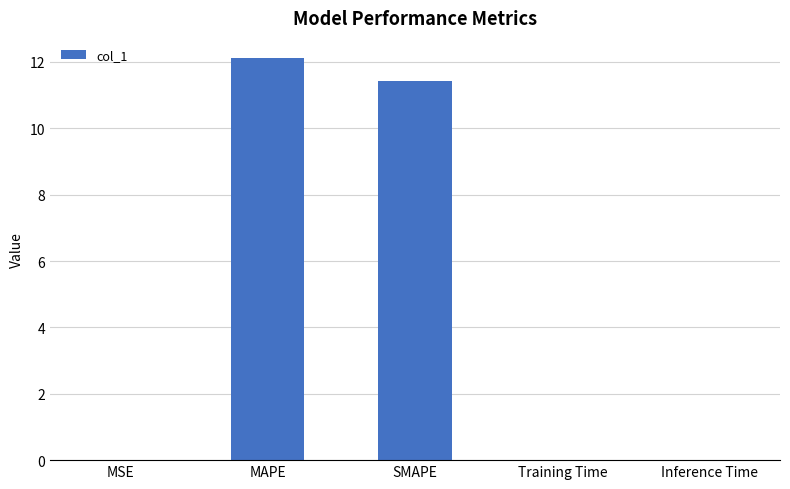

What is the sum of all values?

23.6